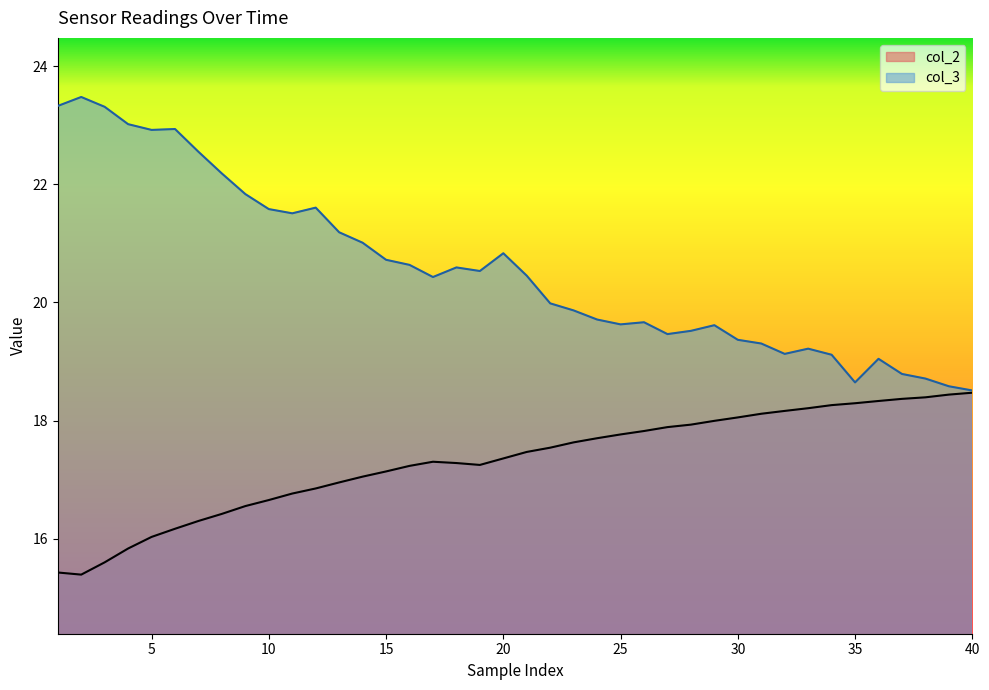

Between 15 and 25, which series saw the biggest shift?

col_3